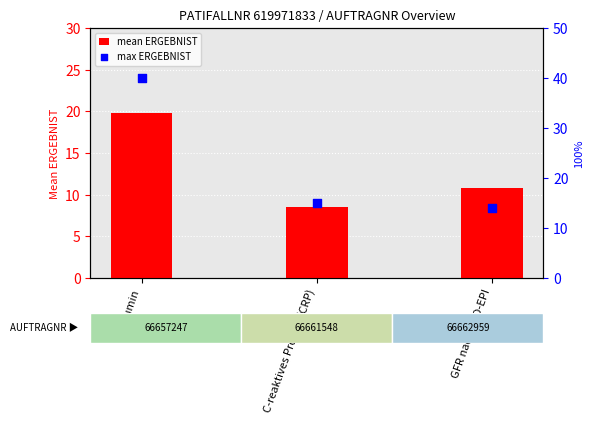

Is the value of max ERGEBNIST at C-reaktives Protein (CRP) greater than the value of mean ERGEBNIST at C-reaktives Protein (CRP)?

Yes